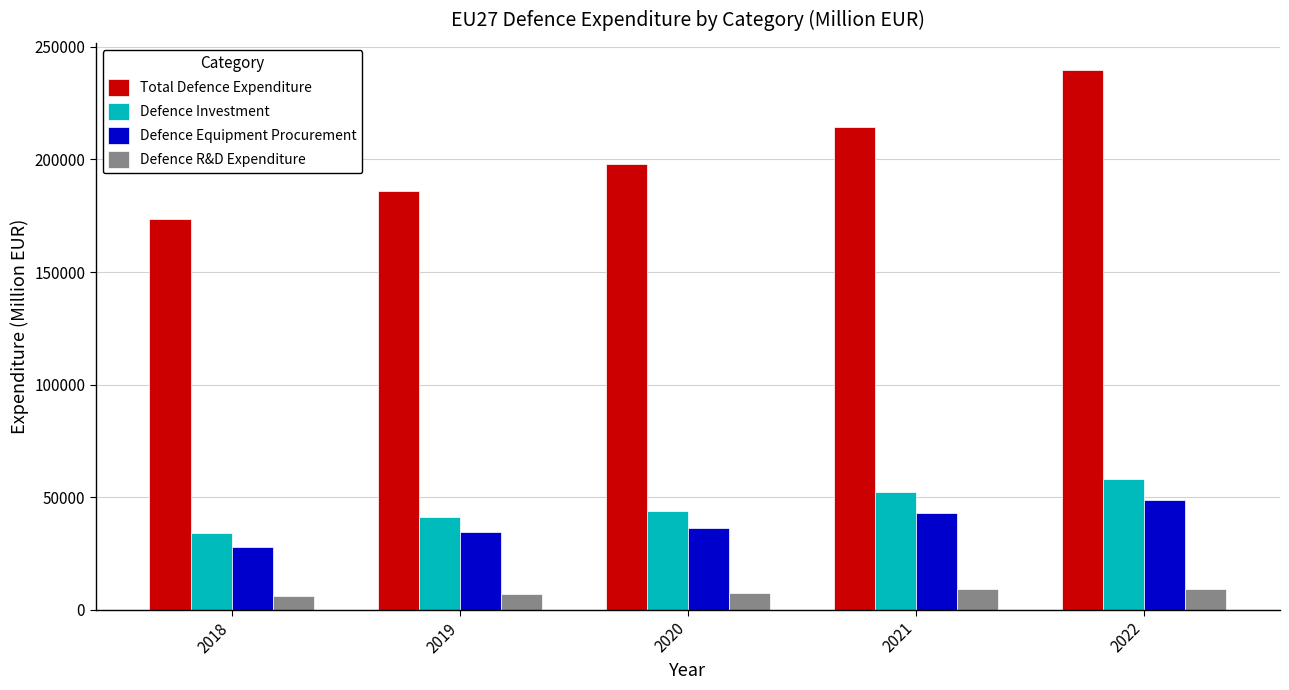

At which label does Defence R&D Expenditure first exceed 7563?

2020